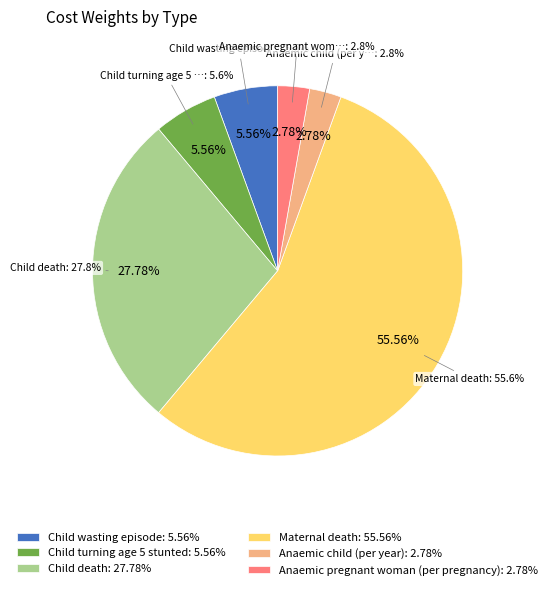

What percentage is the Child wasting episode slice, to the nearest percent?

6%